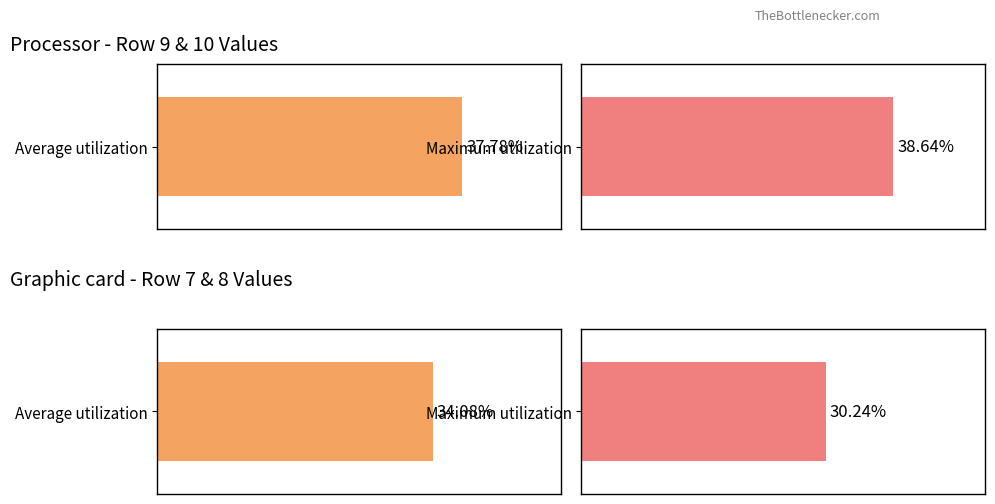

Rank the series by their average value, from highest to lowest.

Maximum utilization, Average utilization